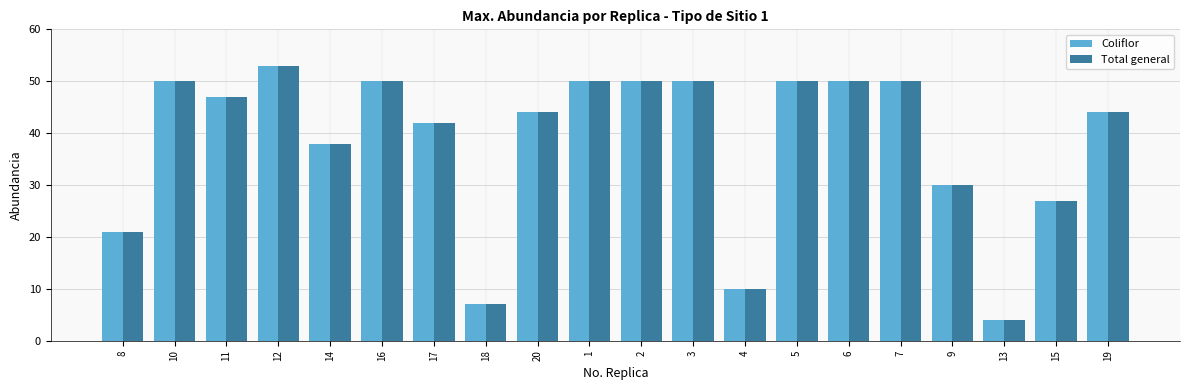

What is the difference between the Coliflor values at 19 and 11?

3